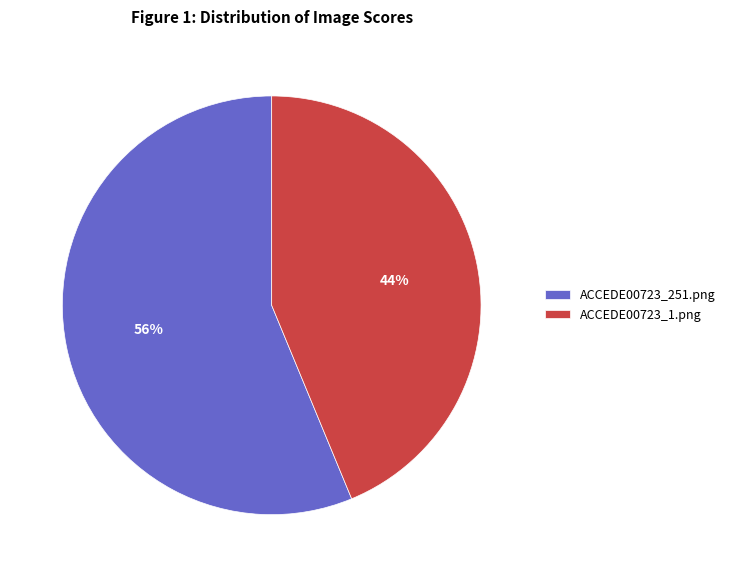

Does ACCEDE00723_251.png account for over 50% of the chart?

Yes